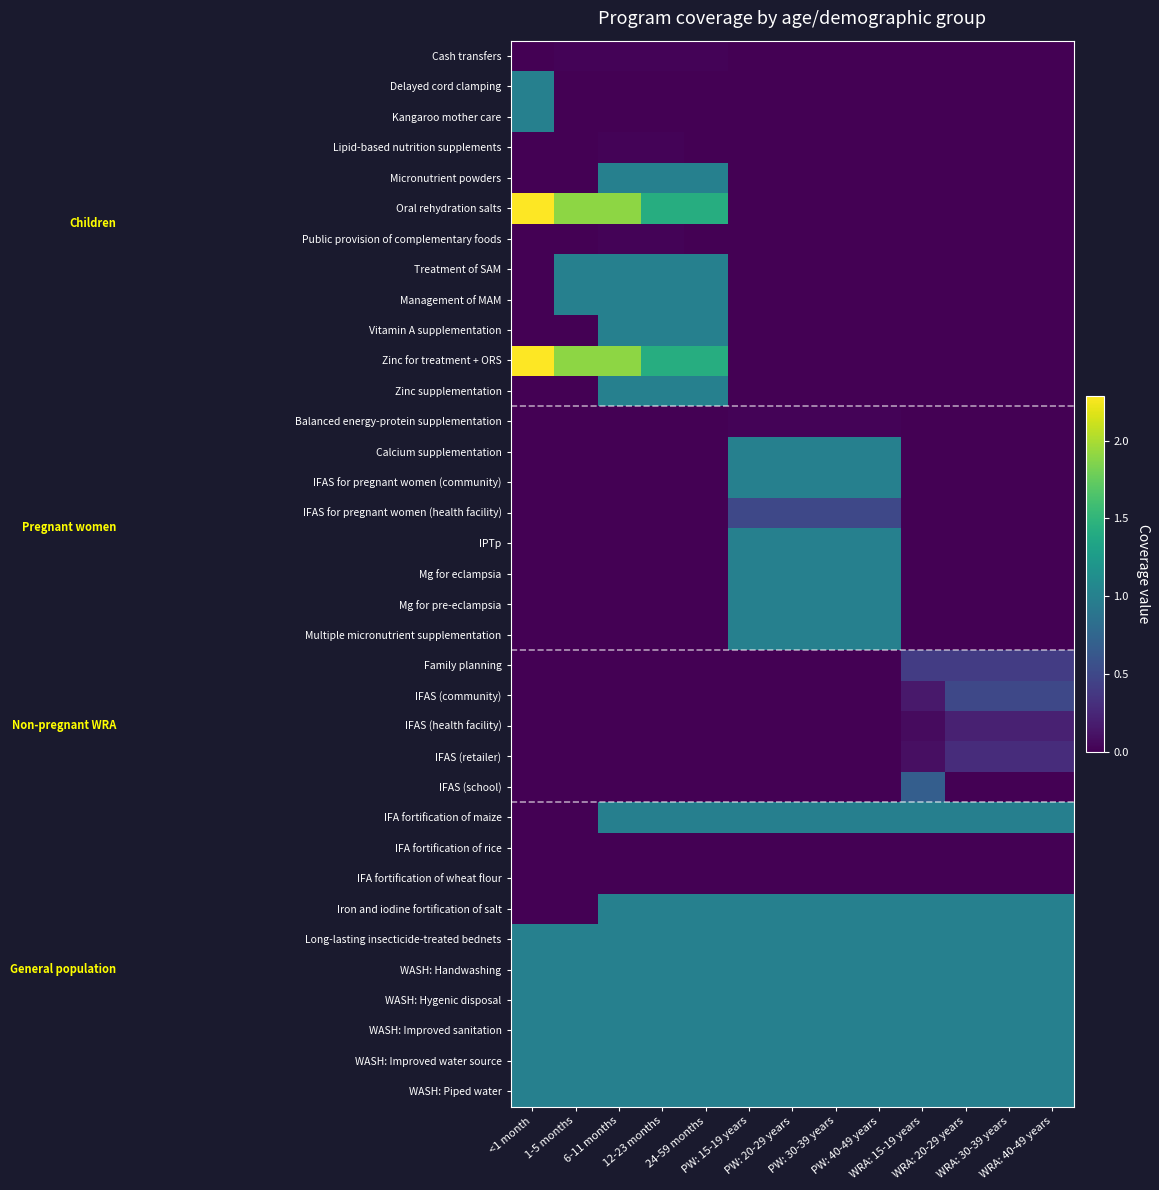

Reading left to right, list all the values displayed in this chart.

Cash transfers: <1 month=0.0	1-5 months=0.0	6-11 months=0.0	12-23 months=0.0	24-59 months=0.0	PW: 15-19 years=0.0	PW: 20-29 years=0.0	PW: 30-39 years=0.0	PW: 40-49 years=0.0	WRA: 15-19 years=0.0	WRA: 20-29 years=0.0	WRA: 30-39 years=0.0	WRA: 40-49 years=0.0
Delayed cord clamping: <1 month=1.0	1-5 months=0.0	6-11 months=0.0	12-23 months=0.0	24-59 months=0.0	PW: 15-19 years=0.0	PW: 20-29 years=0.0	PW: 30-39 years=0.0	PW: 40-49 years=0.0	WRA: 15-19 years=0.0	WRA: 20-29 years=0.0	WRA: 30-39 years=0.0	WRA: 40-49 years=0.0
Kangaroo mother care: <1 month=1.0	1-5 months=0.0	6-11 months=0.0	12-23 months=0.0	24-59 months=0.0	PW: 15-19 years=0.0	PW: 20-29 years=0.0	PW: 30-39 years=0.0	PW: 40-49 years=0.0	WRA: 15-19 years=0.0	WRA: 20-29 years=0.0	WRA: 30-39 years=0.0	WRA: 40-49 years=0.0
Lipid-based nutrition supplements: <1 month=0.0	1-5 months=0.0	6-11 months=0.0	12-23 months=0.0	24-59 months=0.0	PW: 15-19 years=0.0	PW: 20-29 years=0.0	PW: 30-39 years=0.0	PW: 40-49 years=0.0	WRA: 15-19 years=0.0	WRA: 20-29 years=0.0	WRA: 30-39 years=0.0	WRA: 40-49 years=0.0
Micronutrient powders: <1 month=0.0	1-5 months=0.0	6-11 months=1.0	12-23 months=1.0	24-59 months=1.0	PW: 15-19 years=0.0	PW: 20-29 years=0.0	PW: 30-39 years=0.0	PW: 40-49 years=0.0	WRA: 15-19 years=0.0	WRA: 20-29 years=0.0	WRA: 30-39 years=0.0	WRA: 40-49 years=0.0
Oral rehydration salts: <1 month=2.3	1-5 months=1.9	6-11 months=1.9	12-23 months=1.4	24-59 months=1.4	PW: 15-19 years=0.0	PW: 20-29 years=0.0	PW: 30-39 years=0.0	PW: 40-49 years=0.0	WRA: 15-19 years=0.0	WRA: 20-29 years=0.0	WRA: 30-39 years=0.0	WRA: 40-49 years=0.0
Public provision of complementary foods: <1 month=0.0	1-5 months=0.0	6-11 months=0.0	12-23 months=0.0	24-59 months=0.0	PW: 15-19 years=0.0	PW: 20-29 years=0.0	PW: 30-39 years=0.0	PW: 40-49 years=0.0	WRA: 15-19 years=0.0	WRA: 20-29 years=0.0	WRA: 30-39 years=0.0	WRA: 40-49 years=0.0
Treatment of SAM: <1 month=0.0	1-5 months=1.0	6-11 months=1.0	12-23 months=1.0	24-59 months=1.0	PW: 15-19 years=0.0	PW: 20-29 years=0.0	PW: 30-39 years=0.0	PW: 40-49 years=0.0	WRA: 15-19 years=0.0	WRA: 20-29 years=0.0	WRA: 30-39 years=0.0	WRA: 40-49 years=0.0
Management of MAM: <1 month=0.0	1-5 months=1.0	6-11 months=1.0	12-23 months=1.0	24-59 months=1.0	PW: 15-19 years=0.0	PW: 20-29 years=0.0	PW: 30-39 years=0.0	PW: 40-49 years=0.0	WRA: 15-19 years=0.0	WRA: 20-29 years=0.0	WRA: 30-39 years=0.0	WRA: 40-49 years=0.0
Vitamin A supplementation: <1 month=0.0	1-5 months=0.0	6-11 months=1.0	12-23 months=1.0	24-59 months=1.0	PW: 15-19 years=0.0	PW: 20-29 years=0.0	PW: 30-39 years=0.0	PW: 40-49 years=0.0	WRA: 15-19 years=0.0	WRA: 20-29 years=0.0	WRA: 30-39 years=0.0	WRA: 40-49 years=0.0
Zinc for treatment + ORS: <1 month=2.3	1-5 months=1.9	6-11 months=1.9	12-23 months=1.4	24-59 months=1.4	PW: 15-19 years=0.0	PW: 20-29 years=0.0	PW: 30-39 years=0.0	PW: 40-49 years=0.0	WRA: 15-19 years=0.0	WRA: 20-29 years=0.0	WRA: 30-39 years=0.0	WRA: 40-49 years=0.0
Zinc supplementation: <1 month=0.0	1-5 months=0.0	6-11 months=1.0	12-23 months=1.0	24-59 months=1.0	PW: 15-19 years=0.0	PW: 20-29 years=0.0	PW: 30-39 years=0.0	PW: 40-49 years=0.0	WRA: 15-19 years=0.0	WRA: 20-29 years=0.0	WRA: 30-39 years=0.0	WRA: 40-49 years=0.0
Balanced energy-protein supplementation: <1 month=0.0	1-5 months=0.0	6-11 months=0.0	12-23 months=0.0	24-59 months=0.0	PW: 15-19 years=0.0	PW: 20-29 years=0.0	PW: 30-39 years=0.0	PW: 40-49 years=0.0	WRA: 15-19 years=0.0	WRA: 20-29 years=0.0	WRA: 30-39 years=0.0	WRA: 40-49 years=0.0
Calcium supplementation: <1 month=0.0	1-5 months=0.0	6-11 months=0.0	12-23 months=0.0	24-59 months=0.0	PW: 15-19 years=1.0	PW: 20-29 years=1.0	PW: 30-39 years=1.0	PW: 40-49 years=1.0	WRA: 15-19 years=0.0	WRA: 20-29 years=0.0	WRA: 30-39 years=0.0	WRA: 40-49 years=0.0
IFAS for pregnant women (community): <1 month=0.0	1-5 months=0.0	6-11 months=0.0	12-23 months=0.0	24-59 months=0.0	PW: 15-19 years=1.0	PW: 20-29 years=1.0	PW: 30-39 years=1.0	PW: 40-49 years=1.0	WRA: 15-19 years=0.0	WRA: 20-29 years=0.0	WRA: 30-39 years=0.0	WRA: 40-49 years=0.0
IFAS for pregnant women (health facility): <1 month=0.0	1-5 months=0.0	6-11 months=0.0	12-23 months=0.0	24-59 months=0.0	PW: 15-19 years=0.5	PW: 20-29 years=0.5	PW: 30-39 years=0.5	PW: 40-49 years=0.5	WRA: 15-19 years=0.0	WRA: 20-29 years=0.0	WRA: 30-39 years=0.0	WRA: 40-49 years=0.0
IPTp: <1 month=0.0	1-5 months=0.0	6-11 months=0.0	12-23 months=0.0	24-59 months=0.0	PW: 15-19 years=1.0	PW: 20-29 years=1.0	PW: 30-39 years=1.0	PW: 40-49 years=1.0	WRA: 15-19 years=0.0	WRA: 20-29 years=0.0	WRA: 30-39 years=0.0	WRA: 40-49 years=0.0
Mg for eclampsia: <1 month=0.0	1-5 months=0.0	6-11 months=0.0	12-23 months=0.0	24-59 months=0.0	PW: 15-19 years=1.0	PW: 20-29 years=1.0	PW: 30-39 years=1.0	PW: 40-49 years=1.0	WRA: 15-19 years=0.0	WRA: 20-29 years=0.0	WRA: 30-39 years=0.0	WRA: 40-49 years=0.0
Mg for pre-eclampsia: <1 month=0.0	1-5 months=0.0	6-11 months=0.0	12-23 months=0.0	24-59 months=0.0	PW: 15-19 years=1.0	PW: 20-29 years=1.0	PW: 30-39 years=1.0	PW: 40-49 years=1.0	WRA: 15-19 years=0.0	WRA: 20-29 years=0.0	WRA: 30-39 years=0.0	WRA: 40-49 years=0.0
Multiple micronutrient supplementation: <1 month=0.0	1-5 months=0.0	6-11 months=0.0	12-23 months=0.0	24-59 months=0.0	PW: 15-19 years=1.0	PW: 20-29 years=1.0	PW: 30-39 years=1.0	PW: 40-49 years=1.0	WRA: 15-19 years=0.0	WRA: 20-29 years=0.0	WRA: 30-39 years=0.0	WRA: 40-49 years=0.0
Family planning: <1 month=0.0	1-5 months=0.0	6-11 months=0.0	12-23 months=0.0	24-59 months=0.0	PW: 15-19 years=0.0	PW: 20-29 years=0.0	PW: 30-39 years=0.0	PW: 40-49 years=0.0	WRA: 15-19 years=0.4	WRA: 20-29 years=0.4	WRA: 30-39 years=0.4	WRA: 40-49 years=0.4
IFAS (community): <1 month=0.0	1-5 months=0.0	6-11 months=0.0	12-23 months=0.0	24-59 months=0.0	PW: 15-19 years=0.0	PW: 20-29 years=0.0	PW: 30-39 years=0.0	PW: 40-49 years=0.0	WRA: 15-19 years=0.2	WRA: 20-29 years=0.5	WRA: 30-39 years=0.5	WRA: 40-49 years=0.5
IFAS (health facility): <1 month=0.0	1-5 months=0.0	6-11 months=0.0	12-23 months=0.0	24-59 months=0.0	PW: 15-19 years=0.0	PW: 20-29 years=0.0	PW: 30-39 years=0.0	PW: 40-49 years=0.0	WRA: 15-19 years=0.1	WRA: 20-29 years=0.2	WRA: 30-39 years=0.2	WRA: 40-49 years=0.2
IFAS (retailer): <1 month=0.0	1-5 months=0.0	6-11 months=0.0	12-23 months=0.0	24-59 months=0.0	PW: 15-19 years=0.0	PW: 20-29 years=0.0	PW: 30-39 years=0.0	PW: 40-49 years=0.0	WRA: 15-19 years=0.1	WRA: 20-29 years=0.3	WRA: 30-39 years=0.3	WRA: 40-49 years=0.3
IFAS (school): <1 month=0.0	1-5 months=0.0	6-11 months=0.0	12-23 months=0.0	24-59 months=0.0	PW: 15-19 years=0.0	PW: 20-29 years=0.0	PW: 30-39 years=0.0	PW: 40-49 years=0.0	WRA: 15-19 years=0.7	WRA: 20-29 years=0.0	WRA: 30-39 years=0.0	WRA: 40-49 years=0.0
IFA fortification of maize: <1 month=0.0	1-5 months=0.0	6-11 months=1.0	12-23 months=1.0	24-59 months=1.0	PW: 15-19 years=1.0	PW: 20-29 years=1.0	PW: 30-39 years=1.0	PW: 40-49 years=1.0	WRA: 15-19 years=1.0	WRA: 20-29 years=1.0	WRA: 30-39 years=1.0	WRA: 40-49 years=1.0
IFA fortification of rice: <1 month=0.0	1-5 months=0.0	6-11 months=0.0	12-23 months=0.0	24-59 months=0.0	PW: 15-19 years=0.0	PW: 20-29 years=0.0	PW: 30-39 years=0.0	PW: 40-49 years=0.0	WRA: 15-19 years=0.0	WRA: 20-29 years=0.0	WRA: 30-39 years=0.0	WRA: 40-49 years=0.0
IFA fortification of wheat flour: <1 month=0.0	1-5 months=0.0	6-11 months=0.0	12-23 months=0.0	24-59 months=0.0	PW: 15-19 years=0.0	PW: 20-29 years=0.0	PW: 30-39 years=0.0	PW: 40-49 years=0.0	WRA: 15-19 years=0.0	WRA: 20-29 years=0.0	WRA: 30-39 years=0.0	WRA: 40-49 years=0.0
Iron and iodine fortification of salt: <1 month=0.0	1-5 months=0.0	6-11 months=1.0	12-23 months=1.0	24-59 months=1.0	PW: 15-19 years=1.0	PW: 20-29 years=1.0	PW: 30-39 years=1.0	PW: 40-49 years=1.0	WRA: 15-19 years=1.0	WRA: 20-29 years=1.0	WRA: 30-39 years=1.0	WRA: 40-49 years=1.0
Long-lasting insecticide-treated bednets: <1 month=1.0	1-5 months=1.0	6-11 months=1.0	12-23 months=1.0	24-59 months=1.0	PW: 15-19 years=1.0	PW: 20-29 years=1.0	PW: 30-39 years=1.0	PW: 40-49 years=1.0	WRA: 15-19 years=1.0	WRA: 20-29 years=1.0	WRA: 30-39 years=1.0	WRA: 40-49 years=1.0
WASH: Handwashing: <1 month=1.0	1-5 months=1.0	6-11 months=1.0	12-23 months=1.0	24-59 months=1.0	PW: 15-19 years=1.0	PW: 20-29 years=1.0	PW: 30-39 years=1.0	PW: 40-49 years=1.0	WRA: 15-19 years=1.0	WRA: 20-29 years=1.0	WRA: 30-39 years=1.0	WRA: 40-49 years=1.0
WASH: Hygenic disposal: <1 month=1.0	1-5 months=1.0	6-11 months=1.0	12-23 months=1.0	24-59 months=1.0	PW: 15-19 years=1.0	PW: 20-29 years=1.0	PW: 30-39 years=1.0	PW: 40-49 years=1.0	WRA: 15-19 years=1.0	WRA: 20-29 years=1.0	WRA: 30-39 years=1.0	WRA: 40-49 years=1.0
WASH: Improved sanitation: <1 month=1.0	1-5 months=1.0	6-11 months=1.0	12-23 months=1.0	24-59 months=1.0	PW: 15-19 years=1.0	PW: 20-29 years=1.0	PW: 30-39 years=1.0	PW: 40-49 years=1.0	WRA: 15-19 years=1.0	WRA: 20-29 years=1.0	WRA: 30-39 years=1.0	WRA: 40-49 years=1.0
WASH: Improved water source: <1 month=1.0	1-5 months=1.0	6-11 months=1.0	12-23 months=1.0	24-59 months=1.0	PW: 15-19 years=1.0	PW: 20-29 years=1.0	PW: 30-39 years=1.0	PW: 40-49 years=1.0	WRA: 15-19 years=1.0	WRA: 20-29 years=1.0	WRA: 30-39 years=1.0	WRA: 40-49 years=1.0
WASH: Piped water: <1 month=1.0	1-5 months=1.0	6-11 months=1.0	12-23 months=1.0	24-59 months=1.0	PW: 15-19 years=1.0	PW: 20-29 years=1.0	PW: 30-39 years=1.0	PW: 40-49 years=1.0	WRA: 15-19 years=1.0	WRA: 20-29 years=1.0	WRA: 30-39 years=1.0	WRA: 40-49 years=1.0